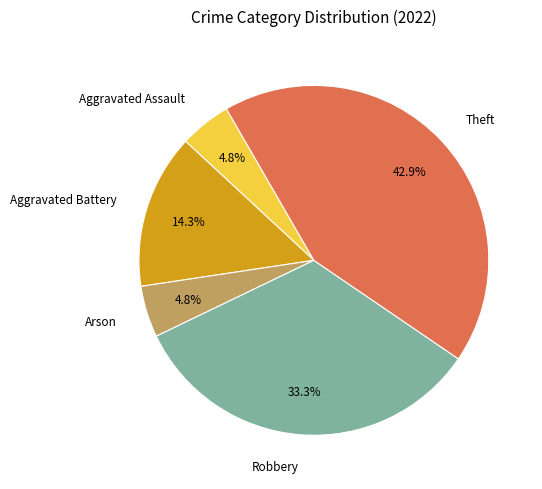

What is the largest slice in the pie chart?

Theft